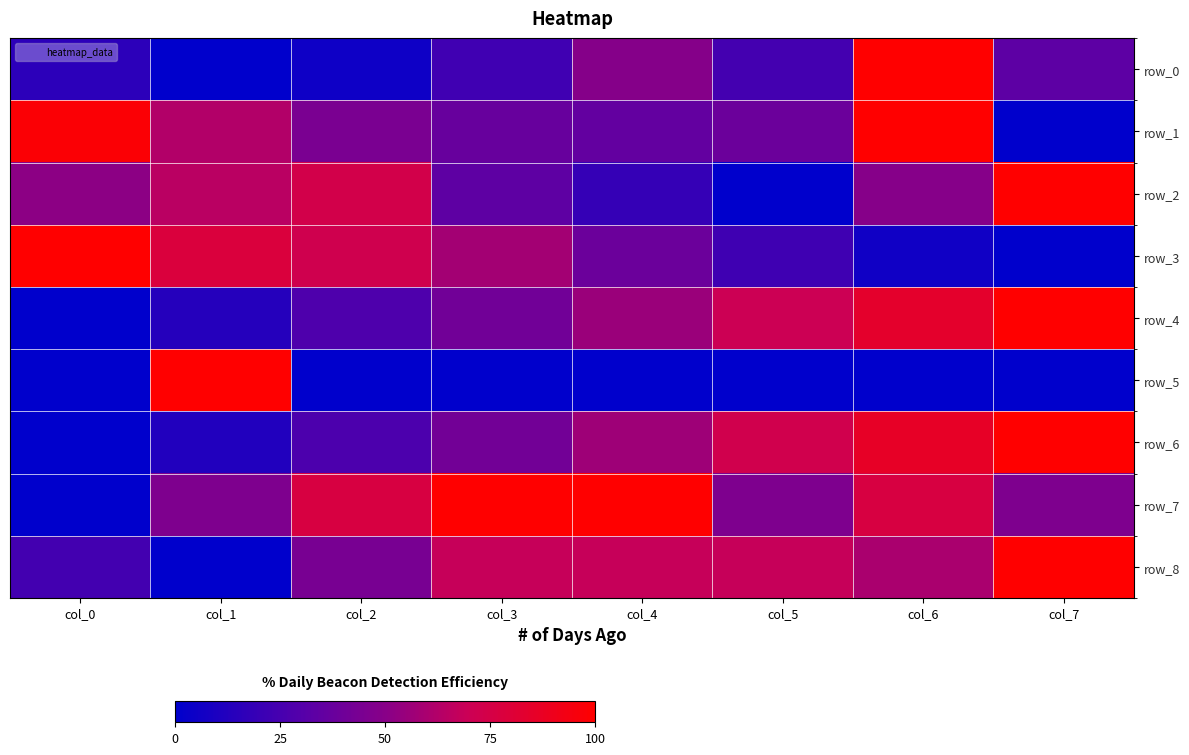

Rank the series by their maximum value, from highest to lowest.

row_0, row_1, row_2, row_3, row_4, row_5, row_6, row_7, row_8